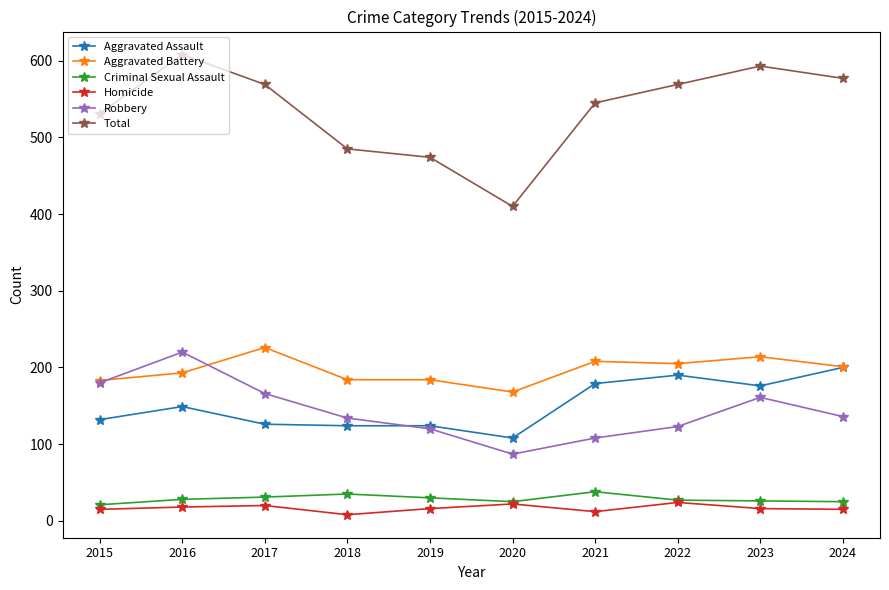

True or false: Criminal Sexual Assault has more than 1 interior local peaks.

True